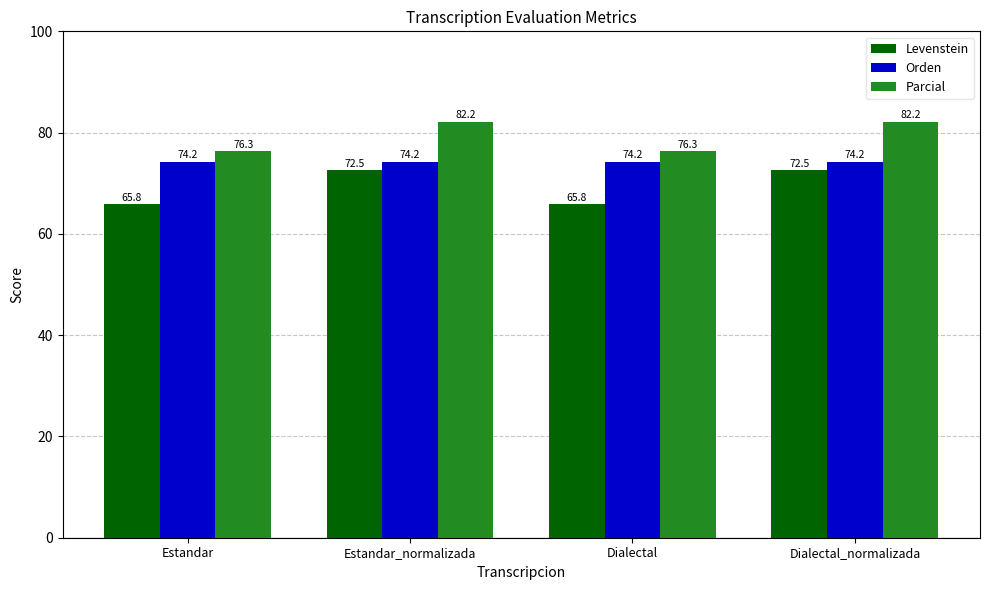

What are all the series names shown in the legend?

Levenstein, Orden, Parcial